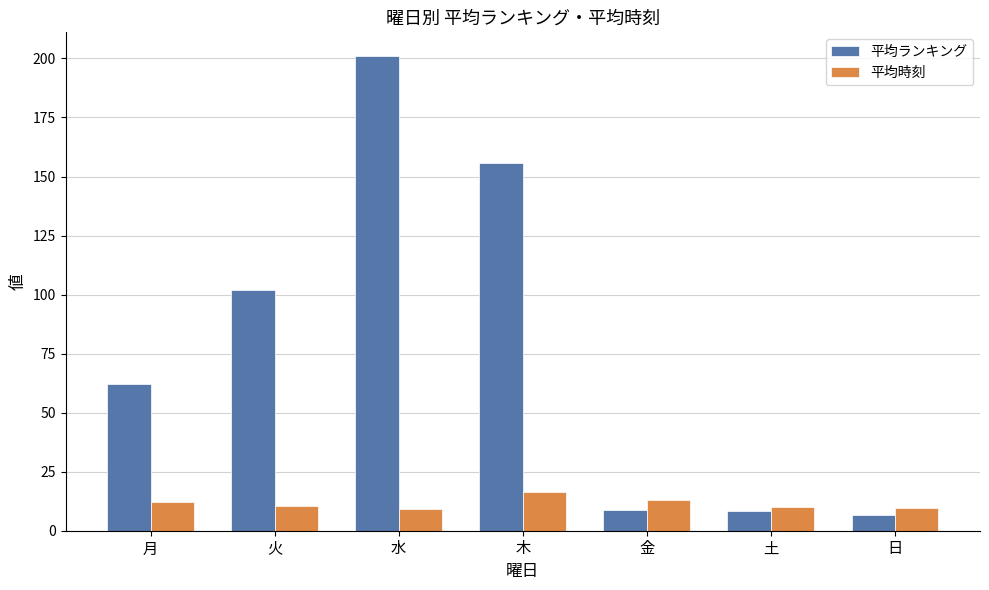

Is the value of 平均時刻 at 金 greater than the value of 平均ランキング at 日?

Yes